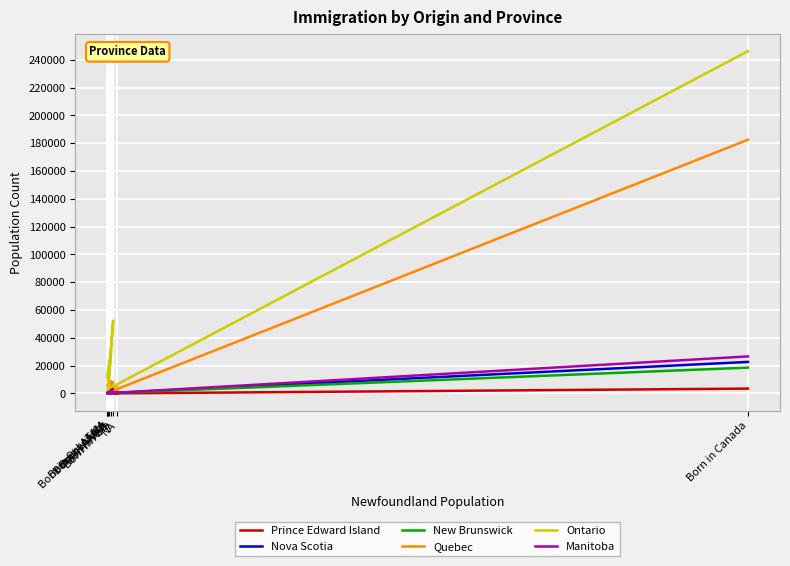

Between Born in LATAM and Born in EU, which series saw the biggest shift?

Ontario